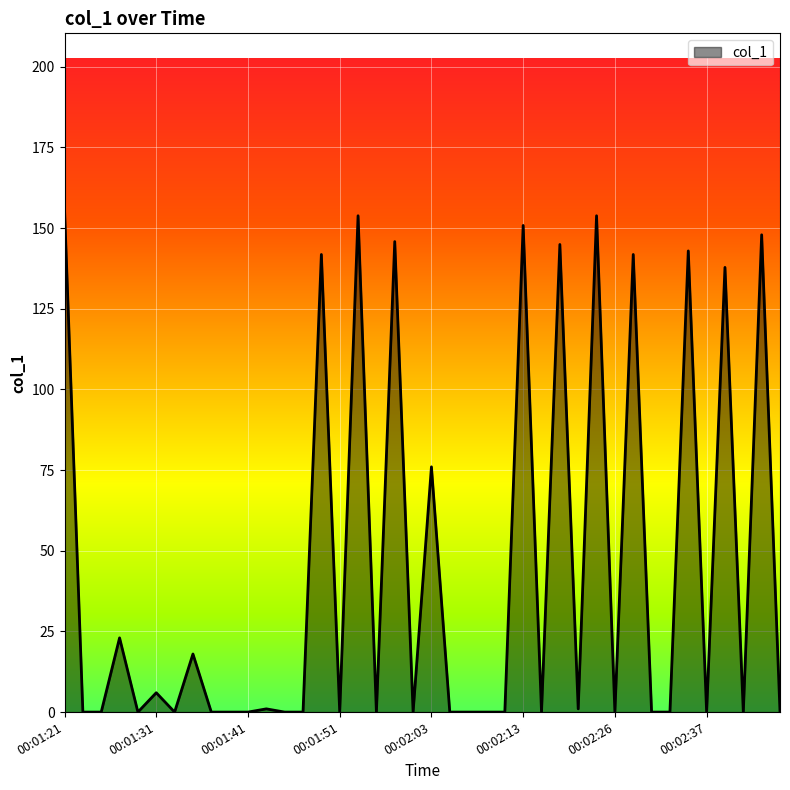

What is the difference between the maximum and minimum values?

155.8